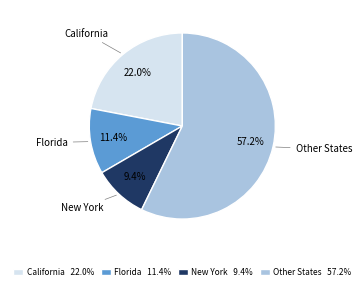

What percentage do California 22.0% and Other States 57.2% together represent?

79.2%